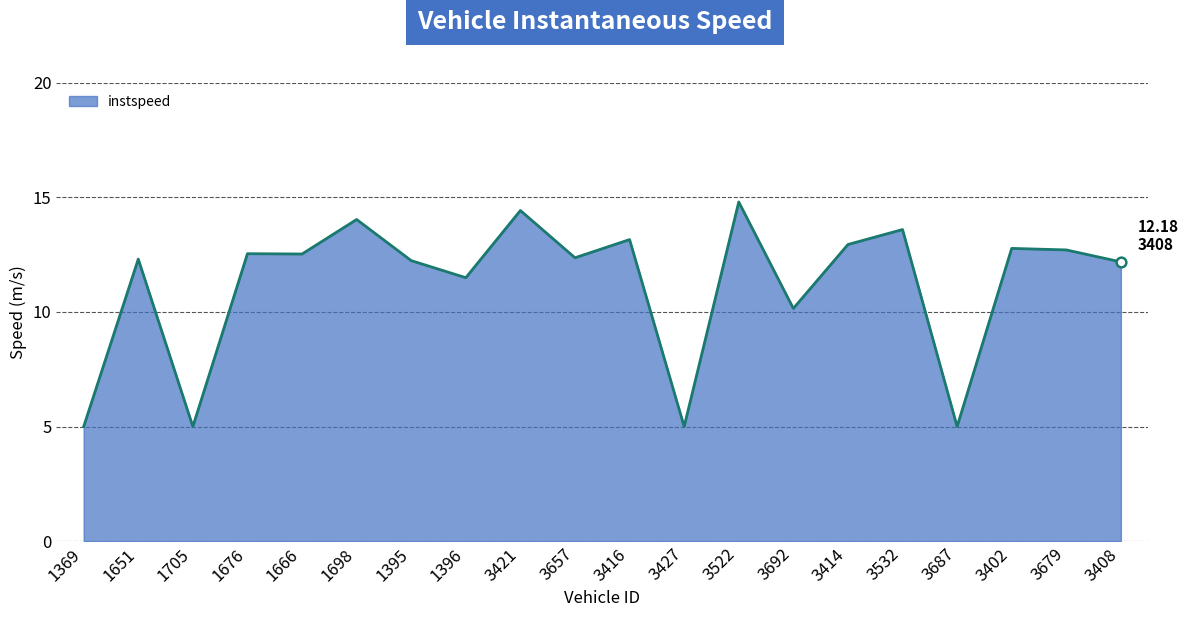

The value at 3416 is 13.2. True or false?

True